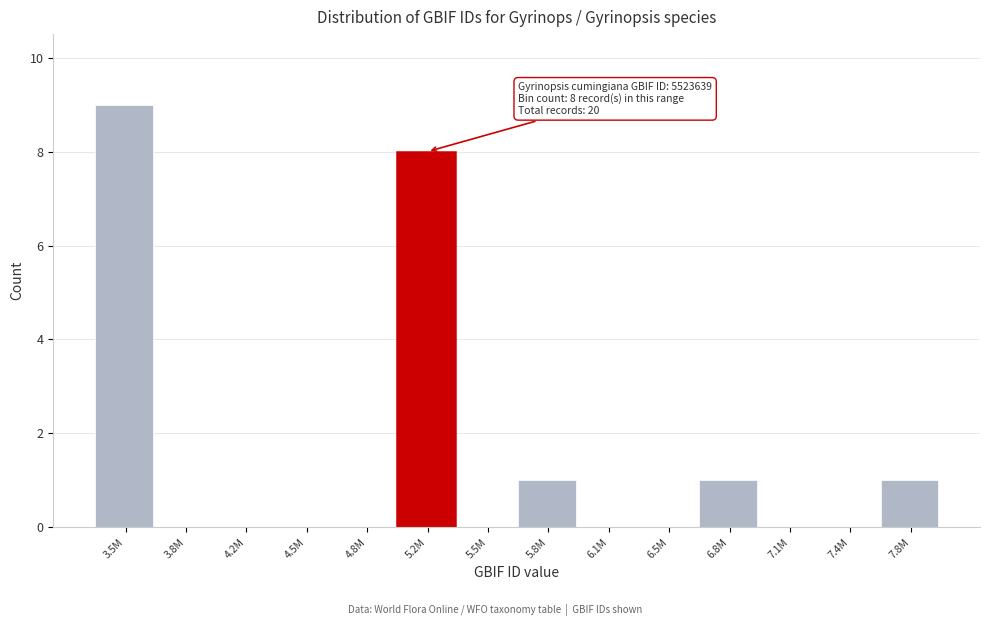

Reading left to right, what are all the values shown in this chart?

3.5M=9	3.8M=0	4.2M=0	4.5M=0	4.8M=0	5.2M=8	5.5M=0	5.8M=1	6.1M=0	6.5M=0	6.8M=1	7.1M=0	7.4M=0	7.8M=1